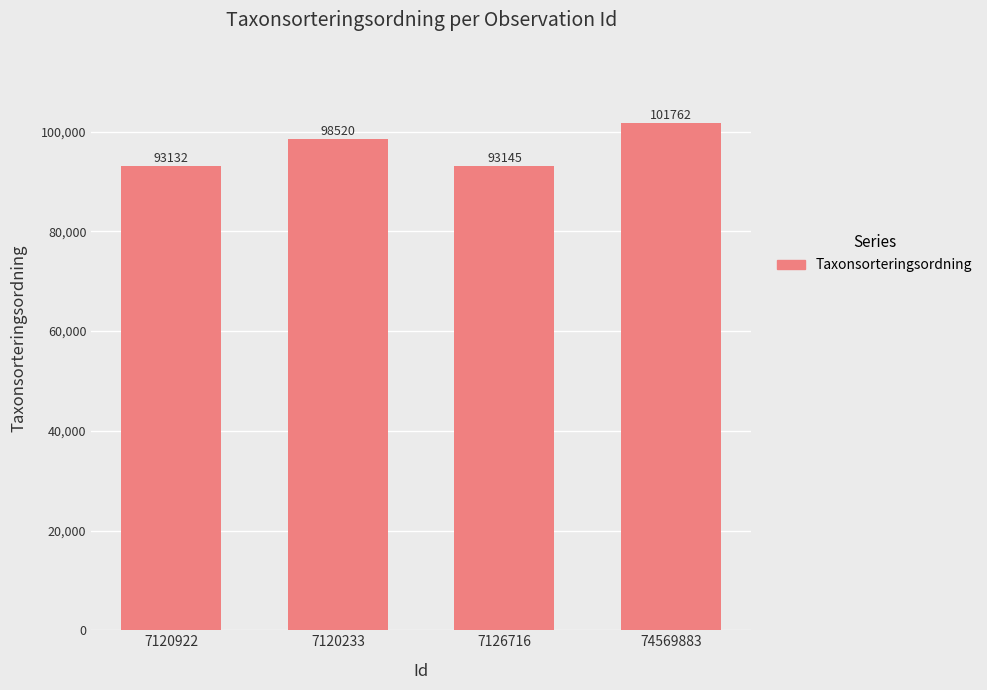

Count the number of categories in the chart.

4